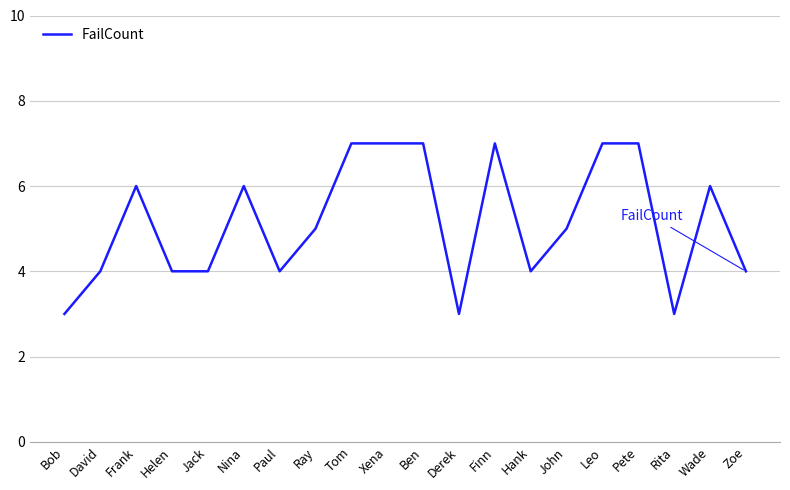

What is the approximate value at Bob?

3